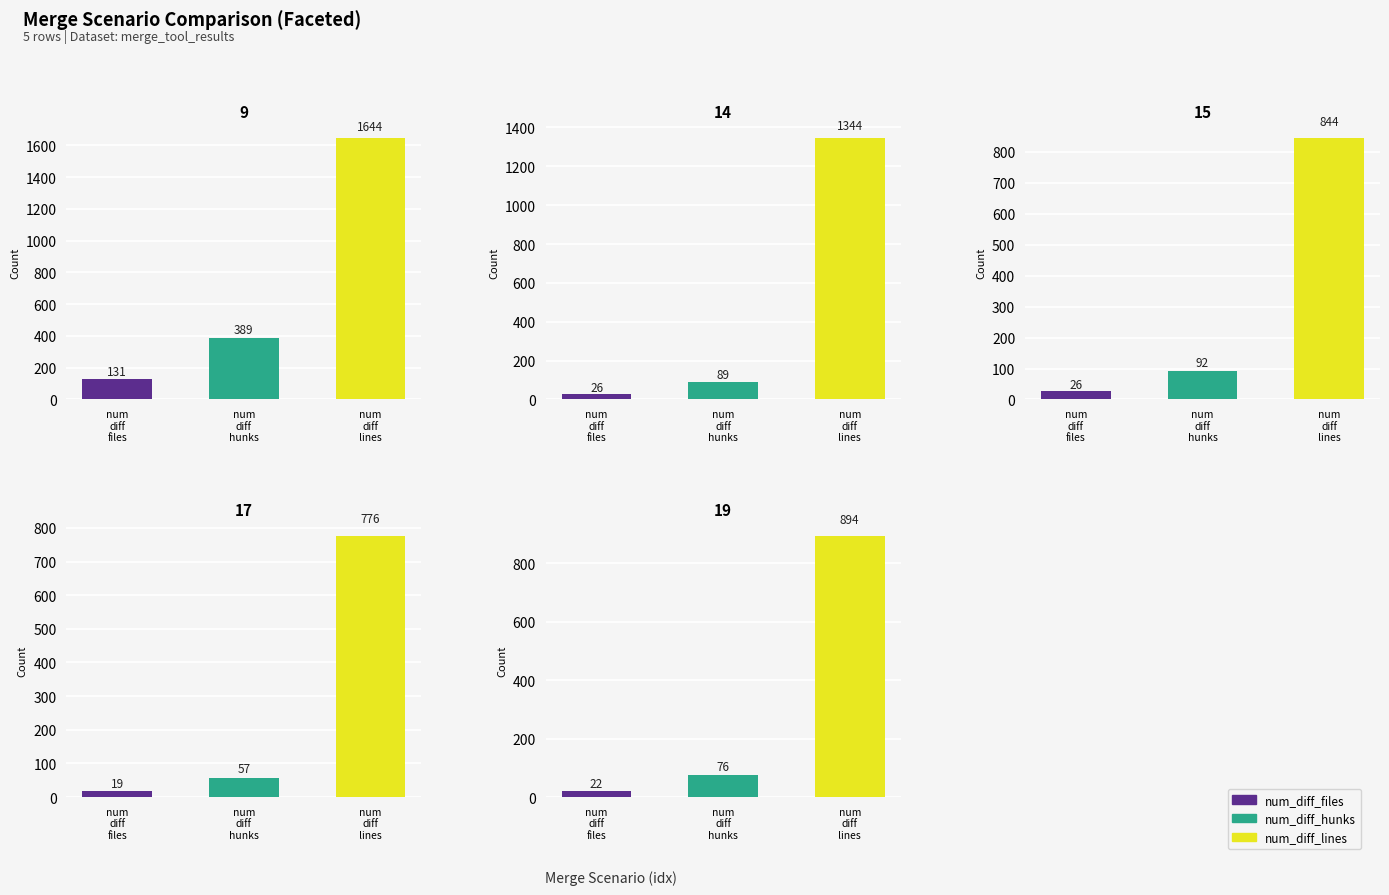

Rank the series at 17 from lowest to highest value.

num_diff_files, num_diff_hunks, num_diff_lines